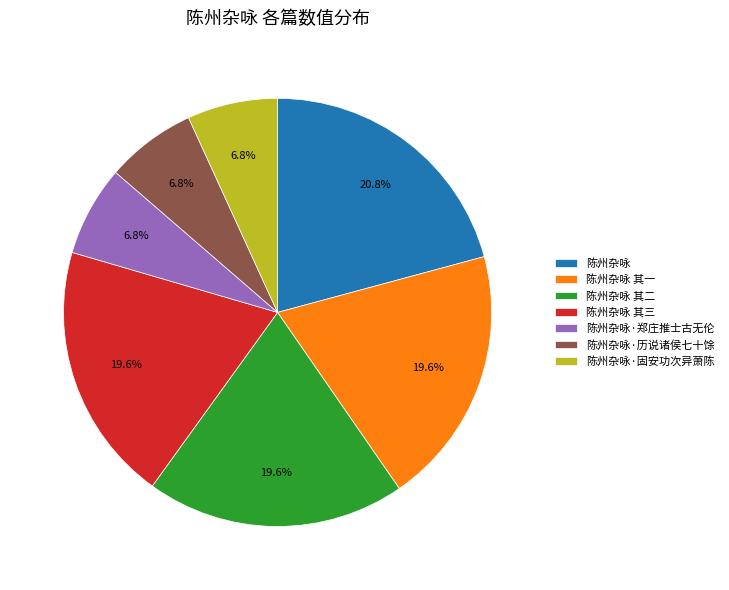

Between 陈州杂咏·郑庄推士古无伦 and 陈州杂咏, which is larger?

陈州杂咏